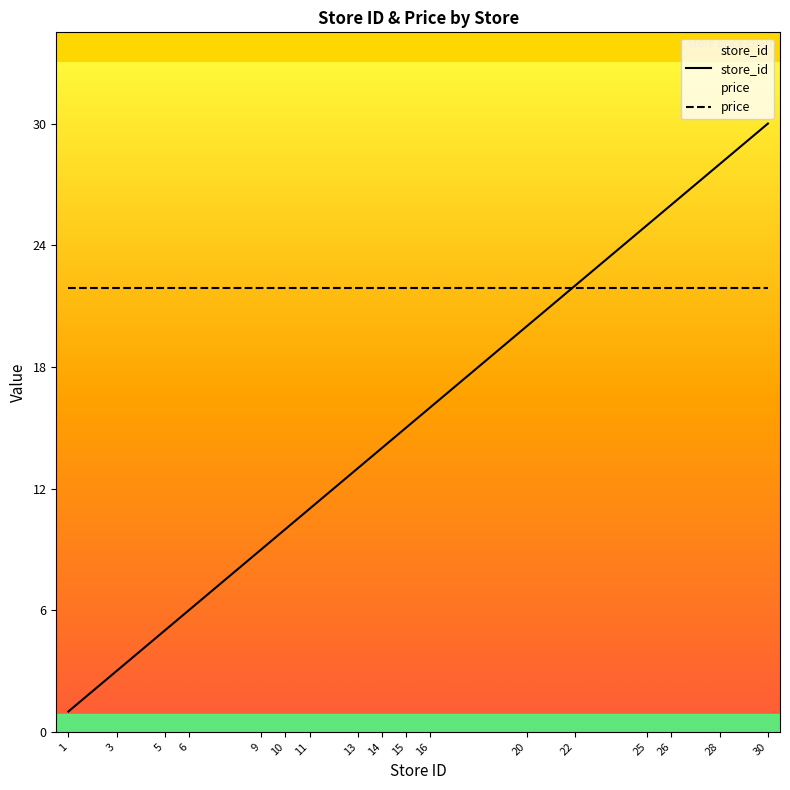

List the series in order of their overall mean, lowest first.

store_id, price